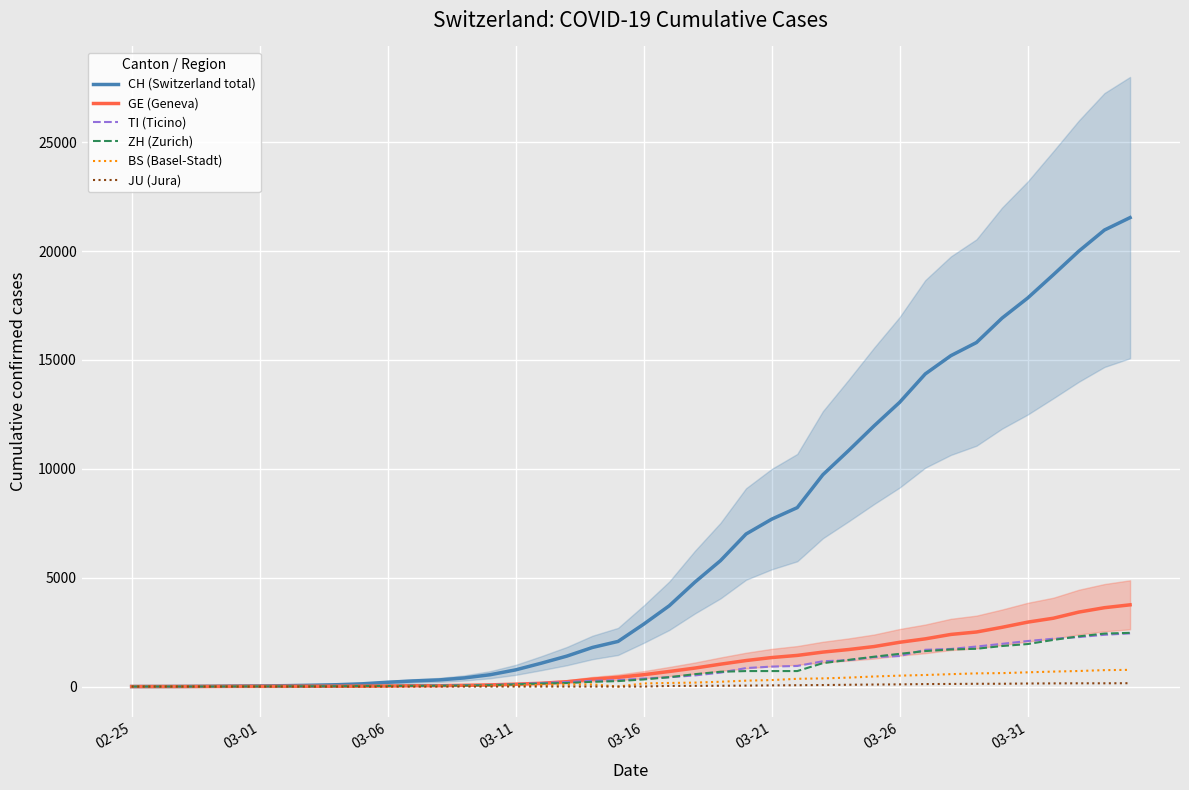

The value of ZH (Zurich) at 03-26 is 1502. True or false?

True